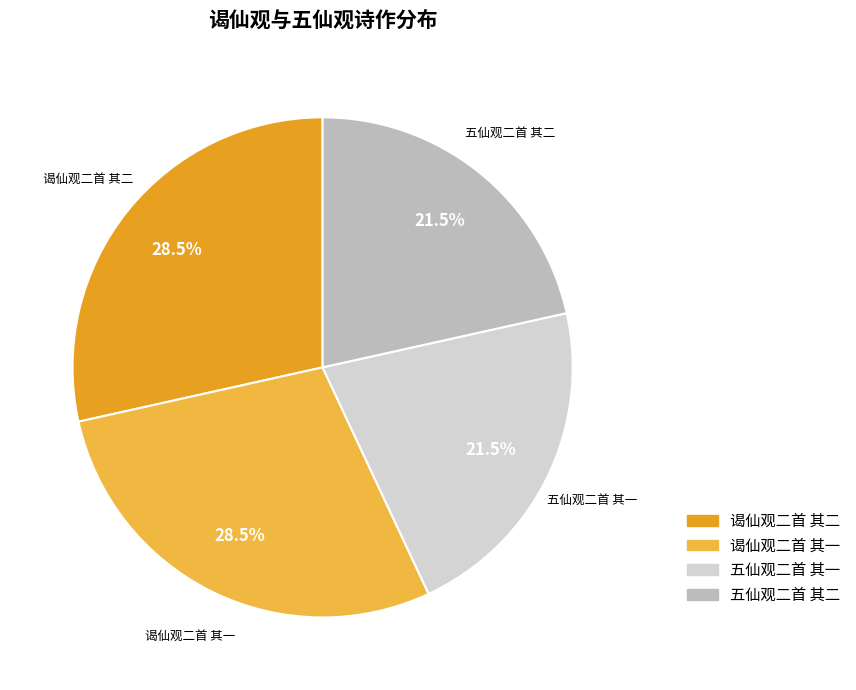

How many segments does this pie chart have?

4